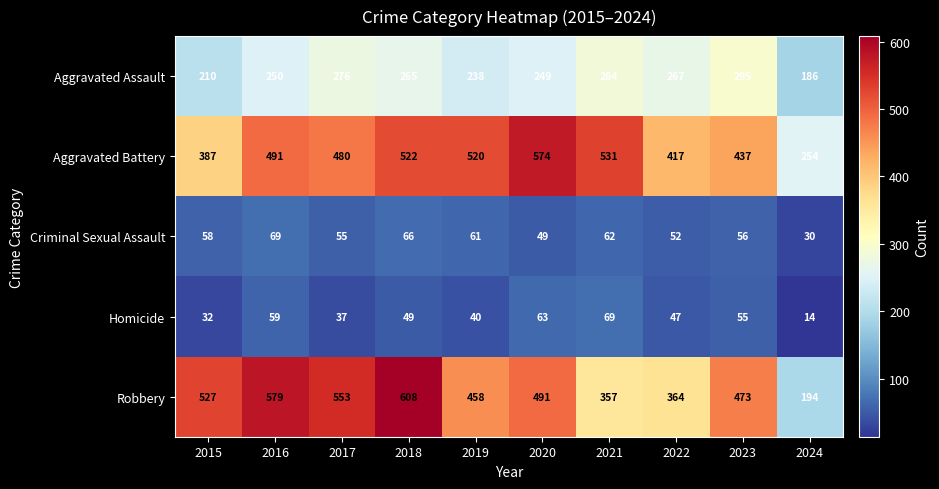

Is it true that Homicide equals 37 at 2017?

True